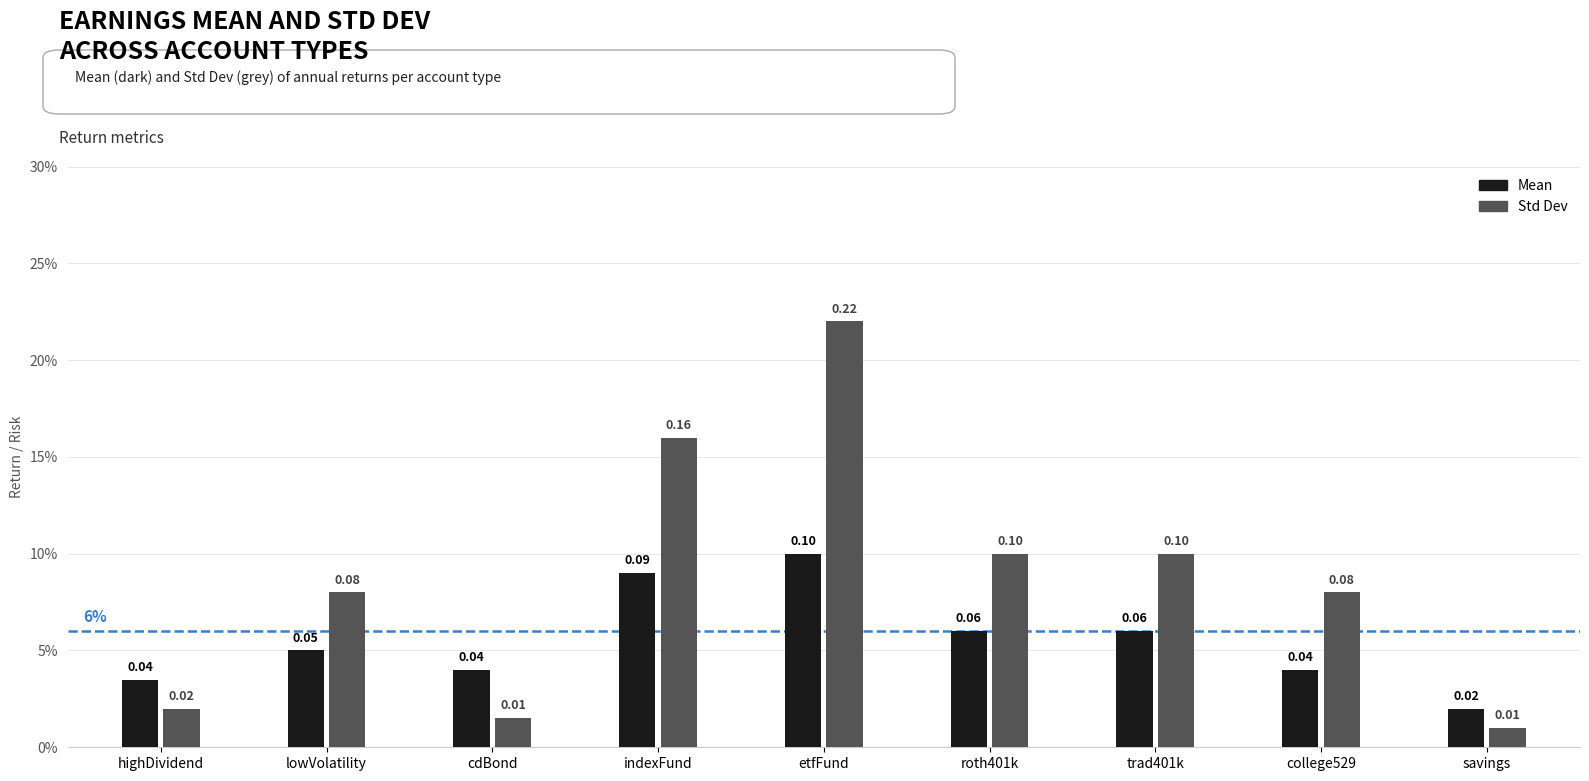

Which category has the highest value in the Mean series?

etfFund